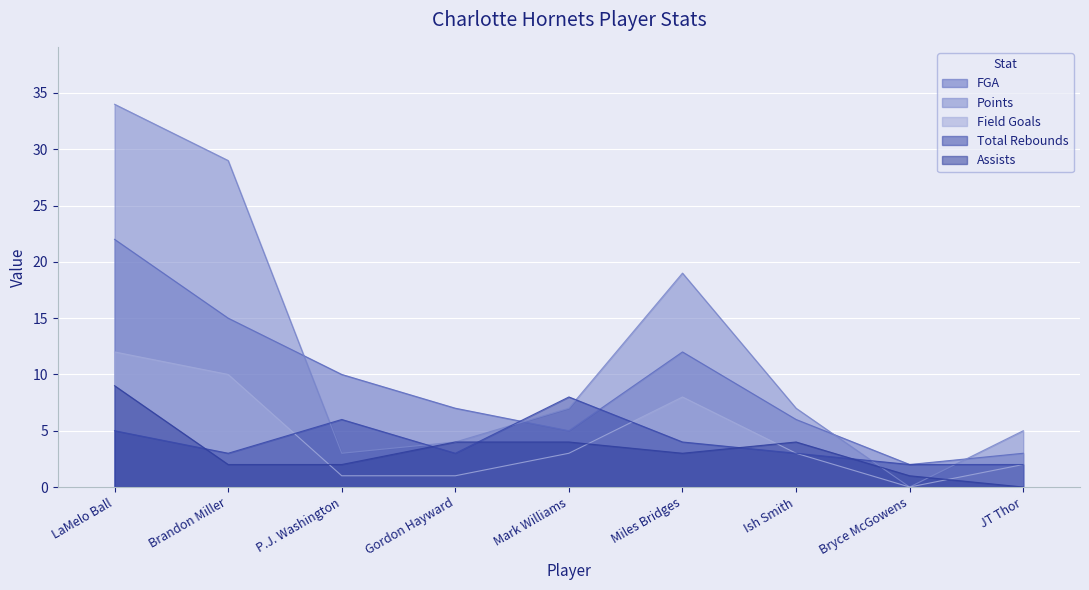

How many lines are shown in the chart?

5